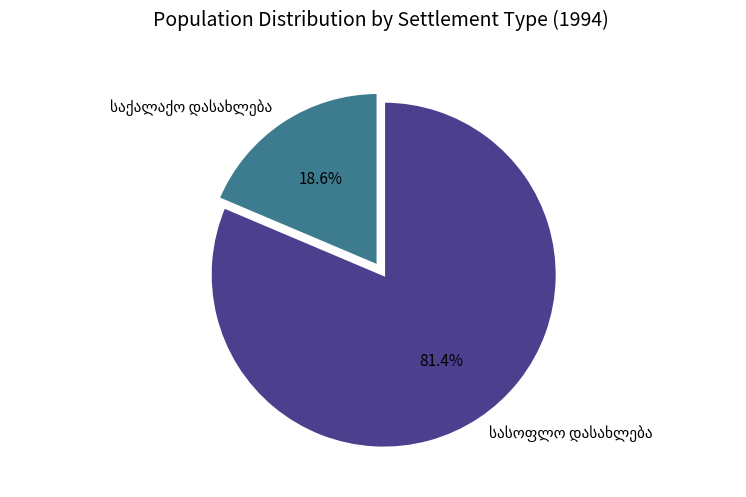

To the nearest percent, what is the average slice percentage?

50%